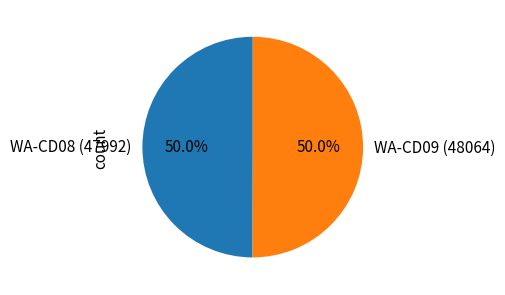

Approximately how many times larger is the value at WA-CD09 (48064) compared to WA-CD08 (47992)?

1.0